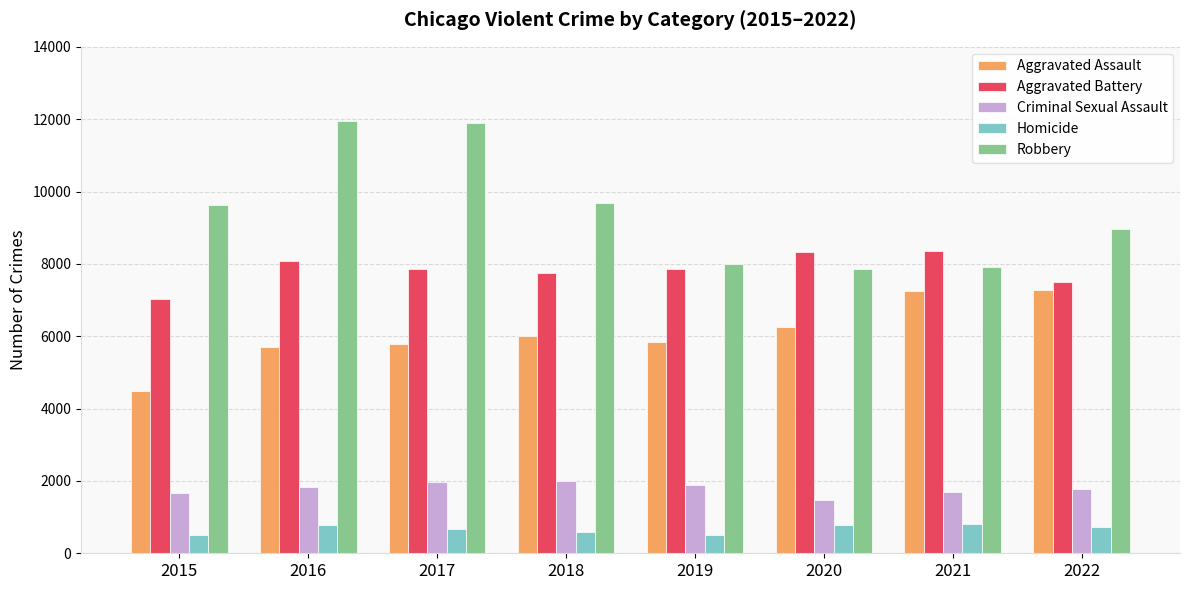

List the series in order of their peak value, lowest first.

Homicide, Criminal Sexual Assault, Aggravated Assault, Aggravated Battery, Robbery